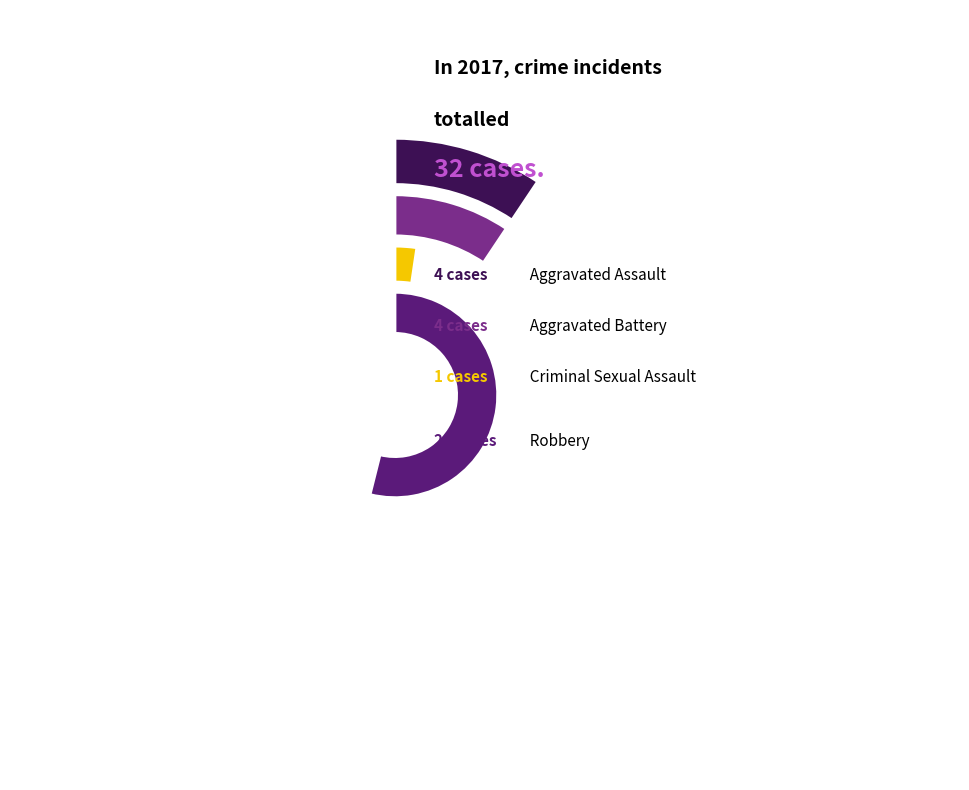

To the nearest percent, what is the difference between the largest and smallest slice percentages?

69%